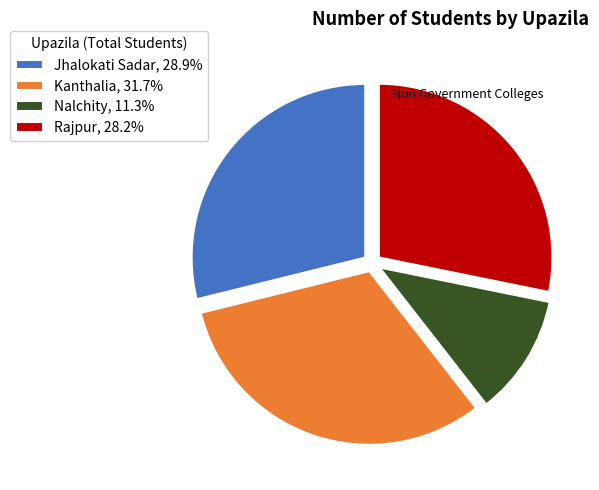

Does Jhalokati Sadar account for over 50% of the chart?

No